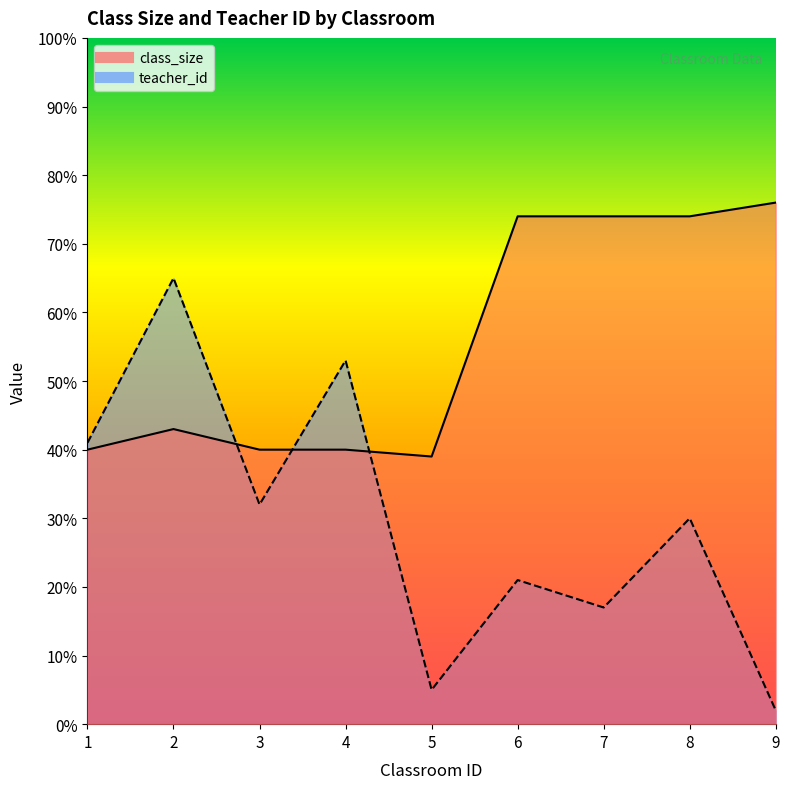

At which label is teacher_id closest to 33?

3